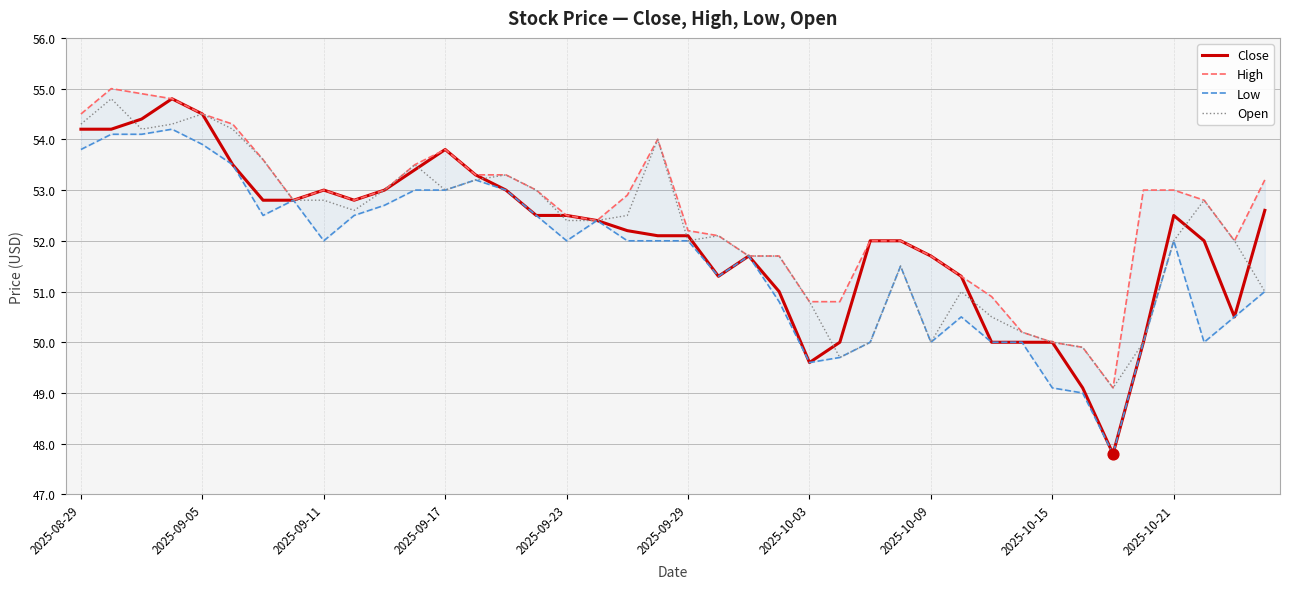

Which series has the largest total across all categories?

High